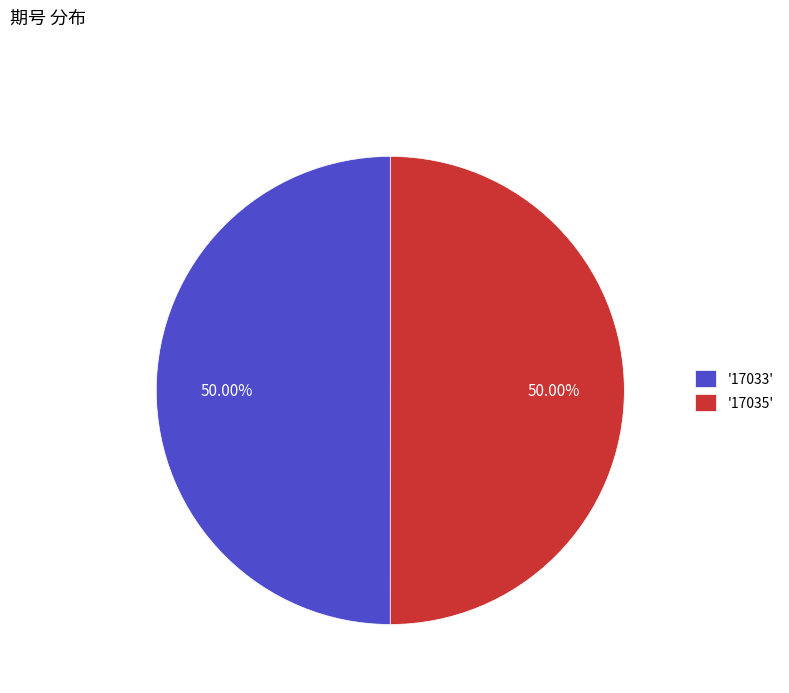

What is the ratio of the value at '17035' to the value at '17033'?

1.0